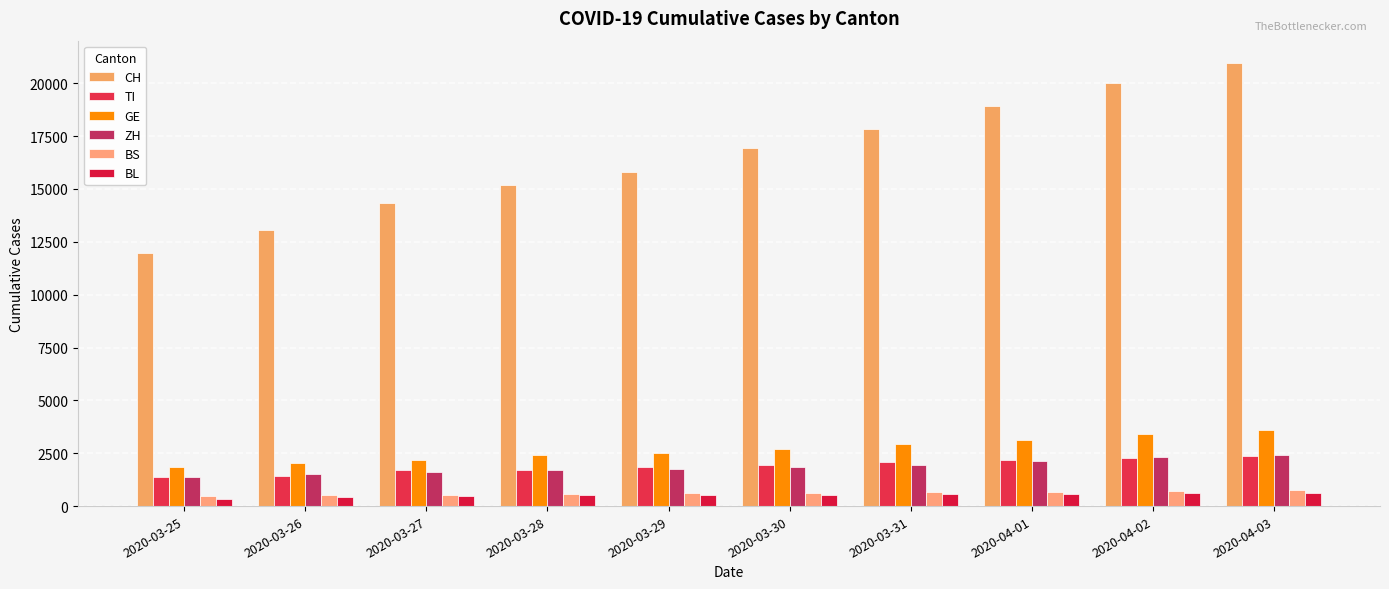

How many series are shown in this chart?

6